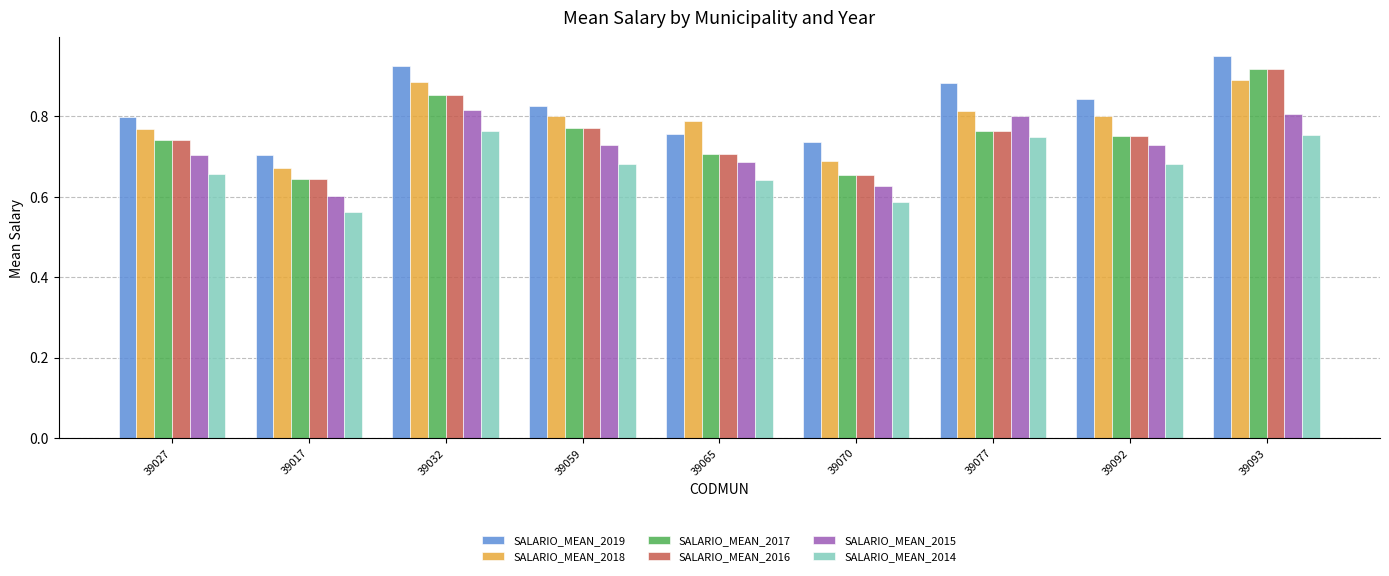

True or false: SALARIO_MEAN_2017 has a value of 0.2 at 39027.

False